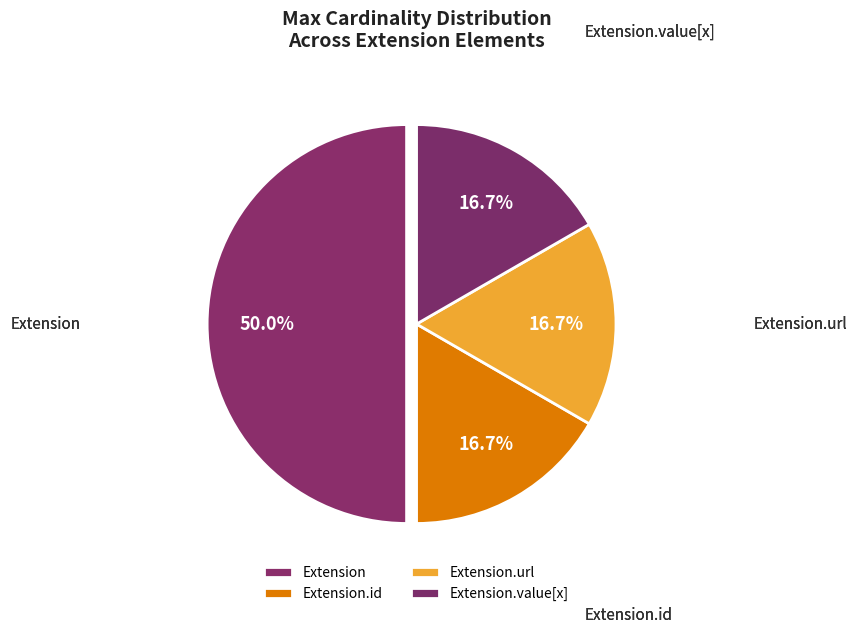

To the nearest percent, what is the combined percentage of Extension.value[x] and Extension.url?

33%